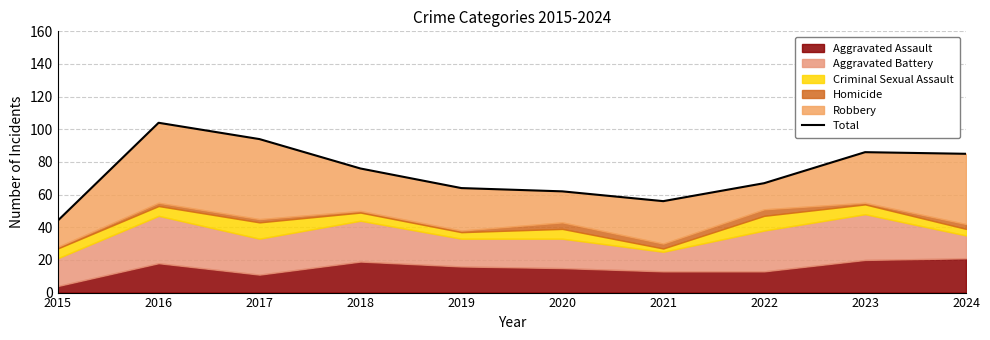

What is the difference between the maximum and minimum values?

60